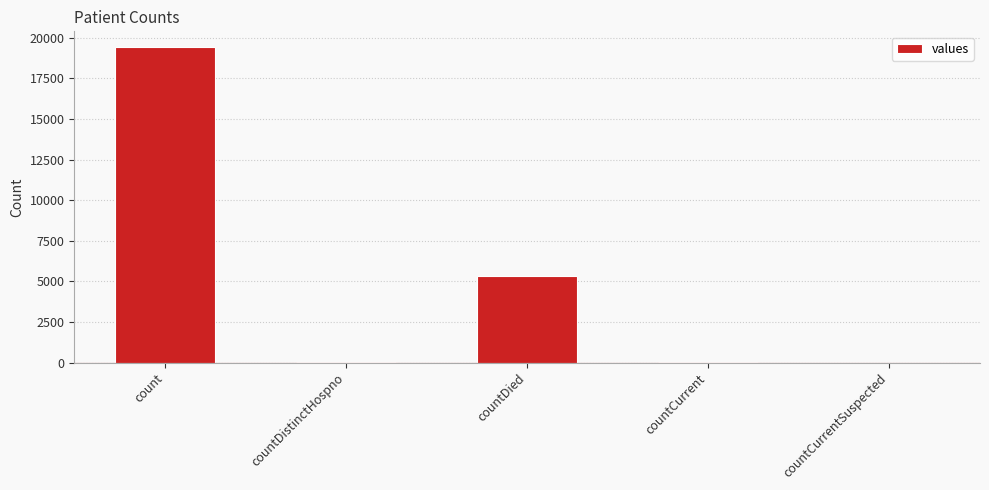

What is the sum of all values?

24875